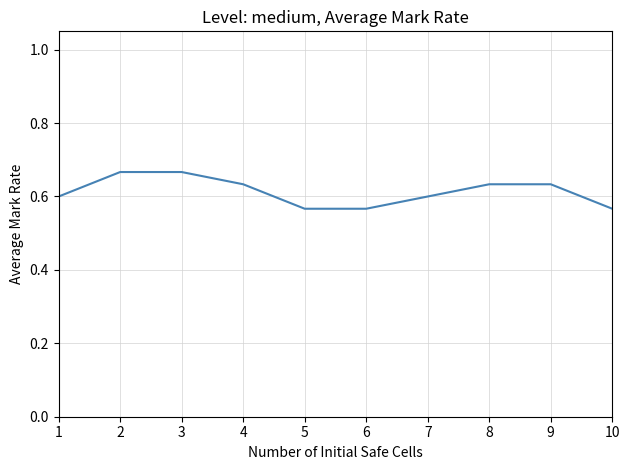

Which has a higher value, 3 or 1?

3